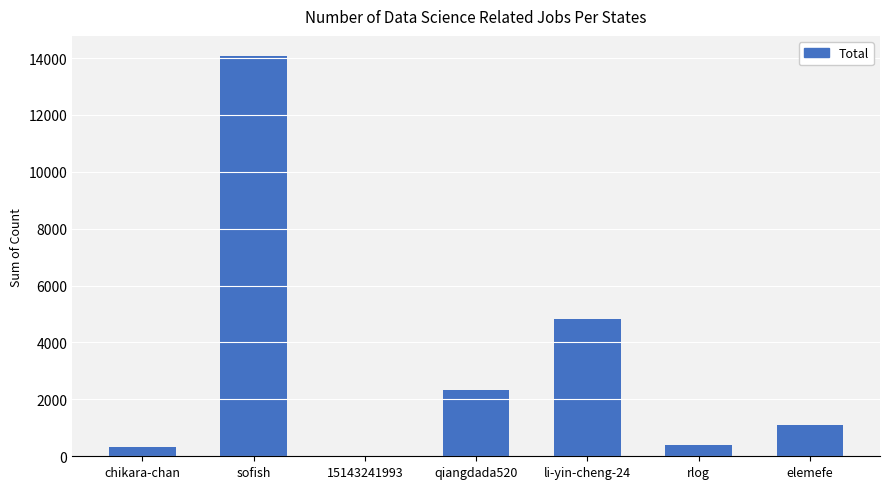

What is the maximum value shown in the chart?

14075